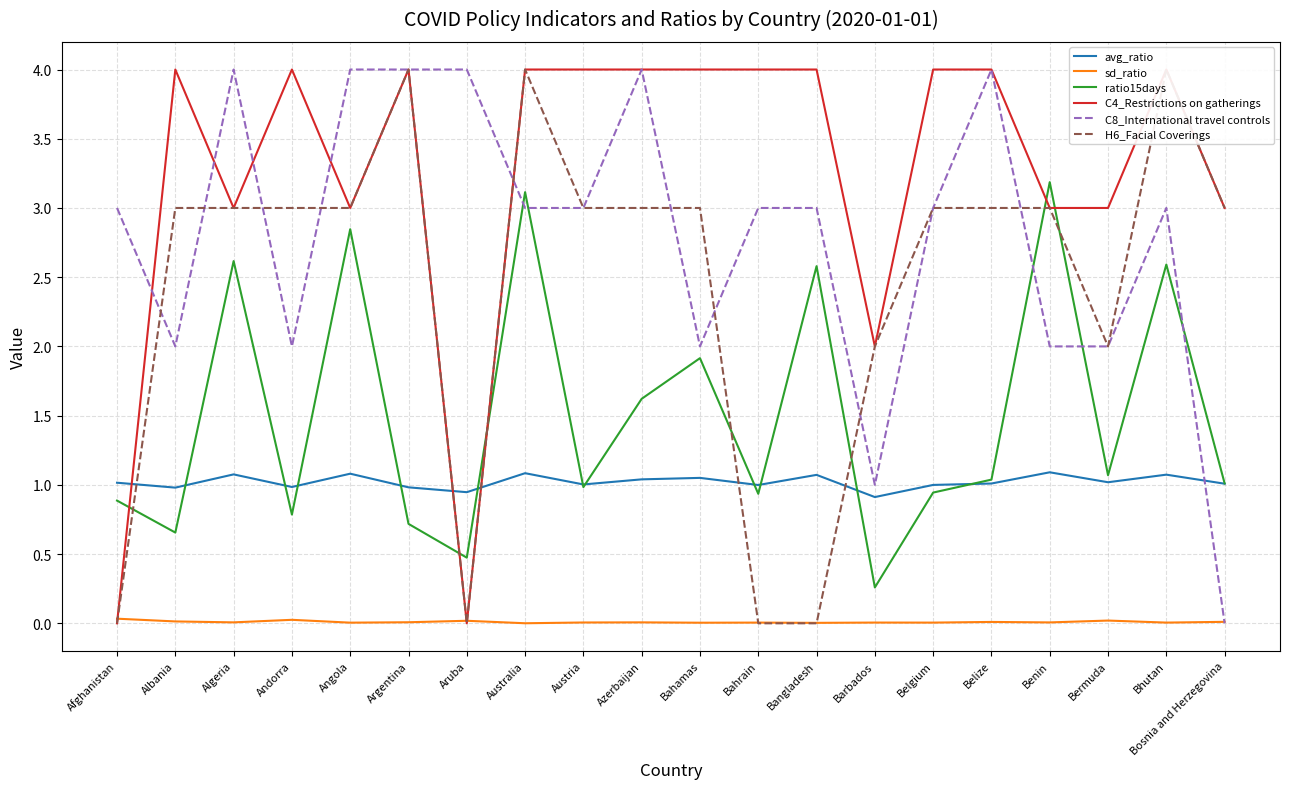

What is the value of the C4_Restrictions on gatherings point at the 4th from the left?

4.0